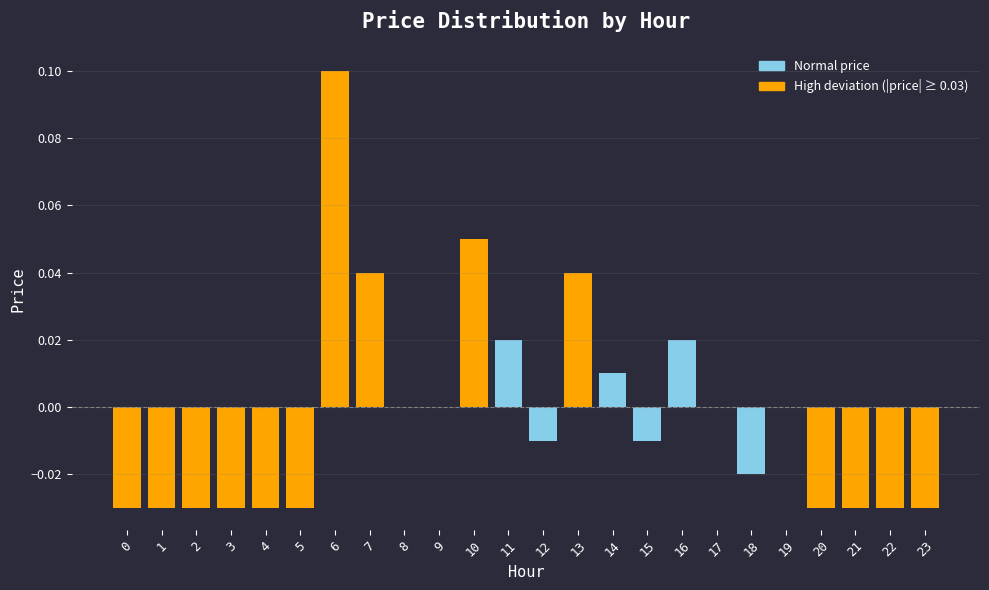

The chart shows a value of 0.1 at 10. True or false?

True